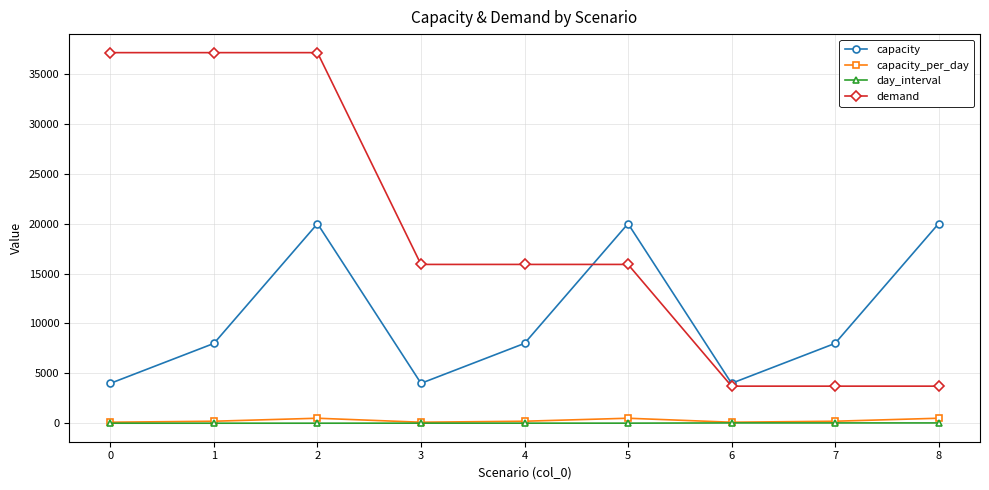

Which series changed the most between 1 and 5?

demand